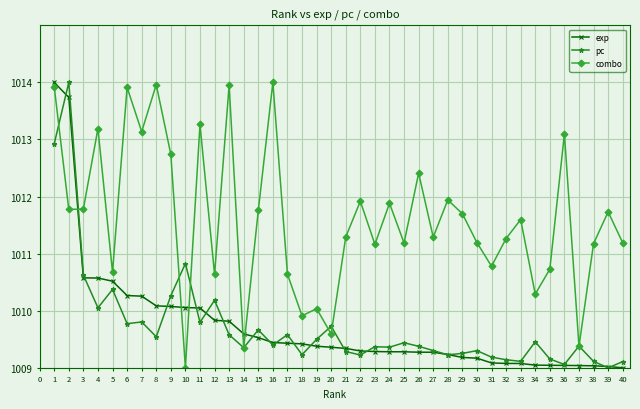

What is the highest value of the pc series?

1014.0